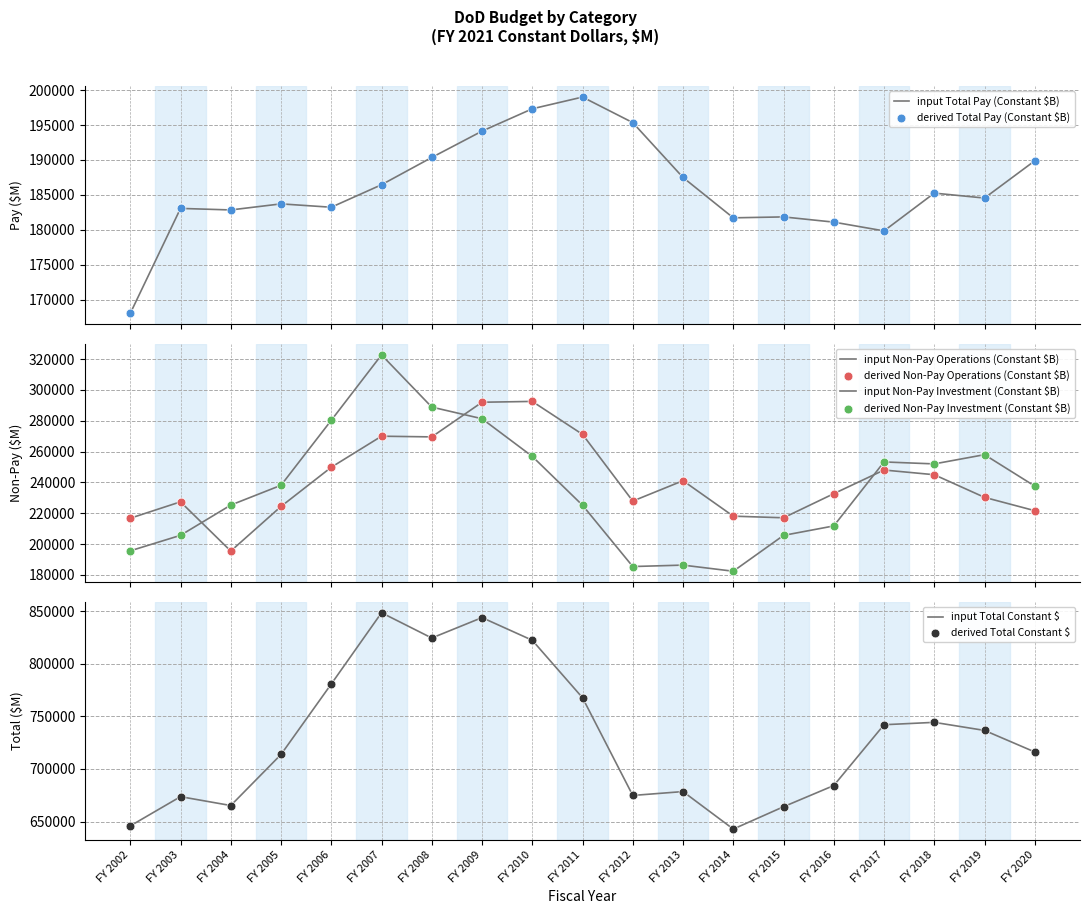

At which category is the sum across all series the highest?

FY 2007